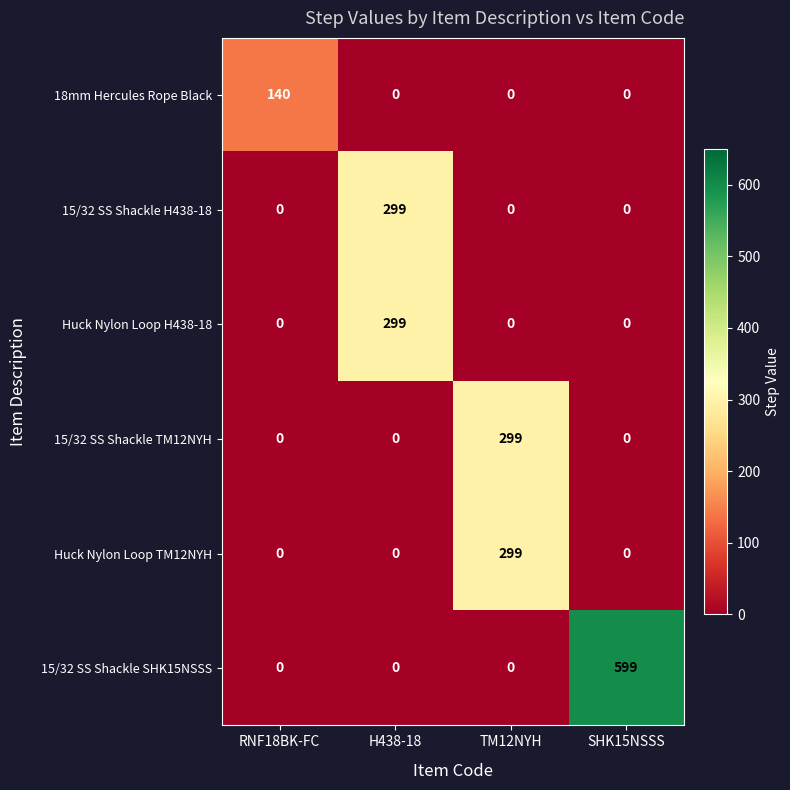

How many series are shown in this chart?

6